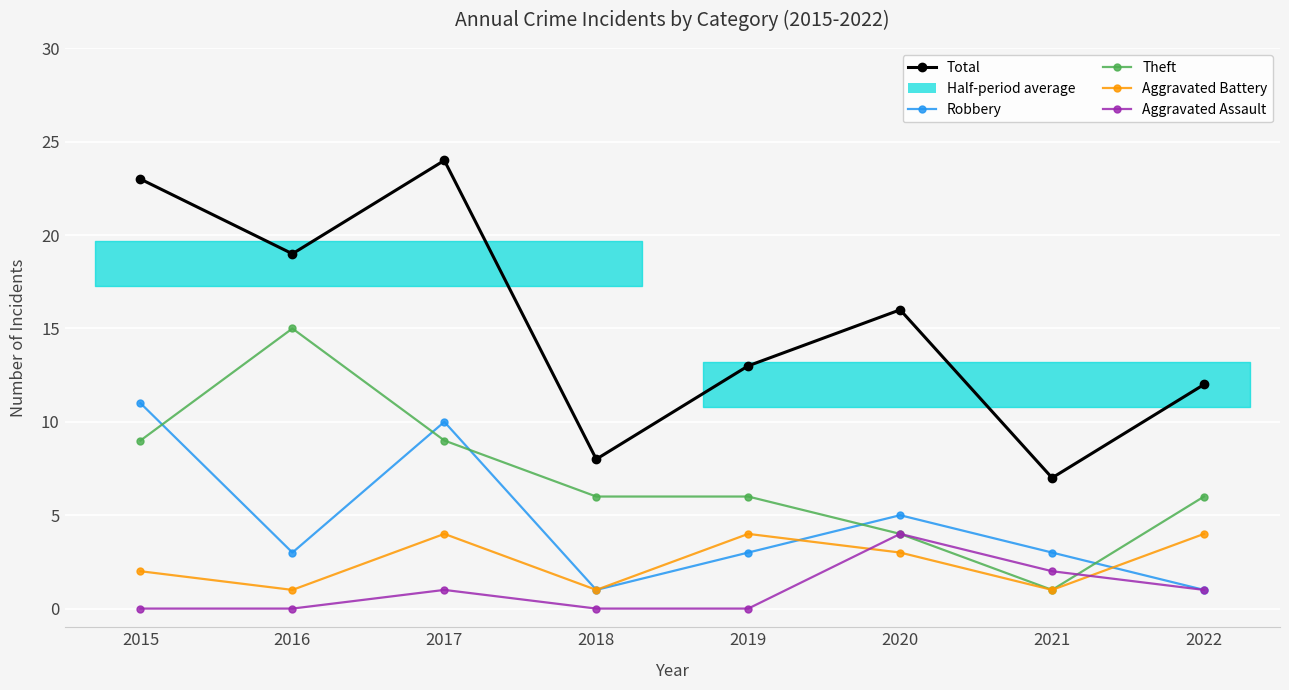

How many interior local valleys does the Total series have?

3